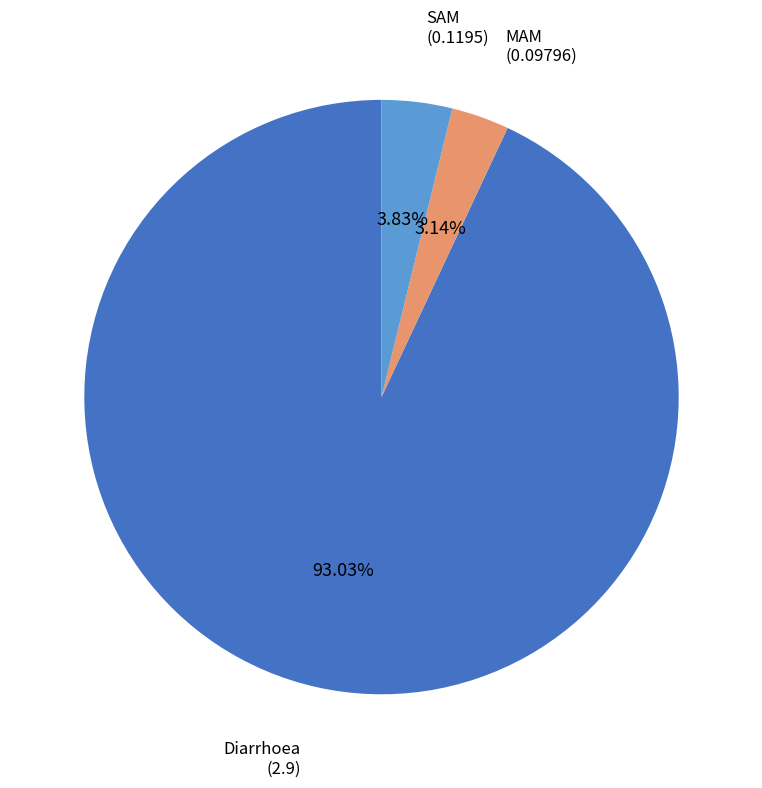

To the nearest percent, what is the average slice percentage?

33%